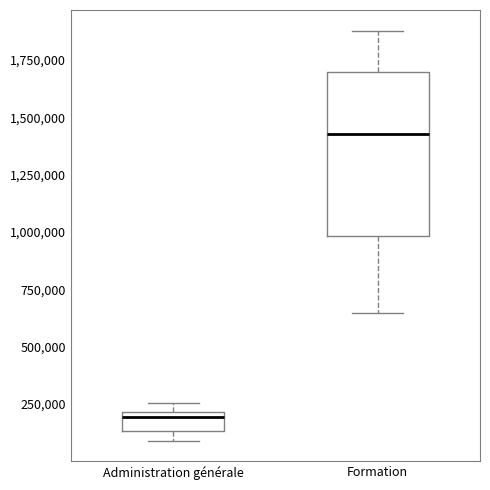

Where is the upper edge of the box for Formation on the y-axis? The values are not printed on the chart, so give them approximately, as read against the axis.

1700000